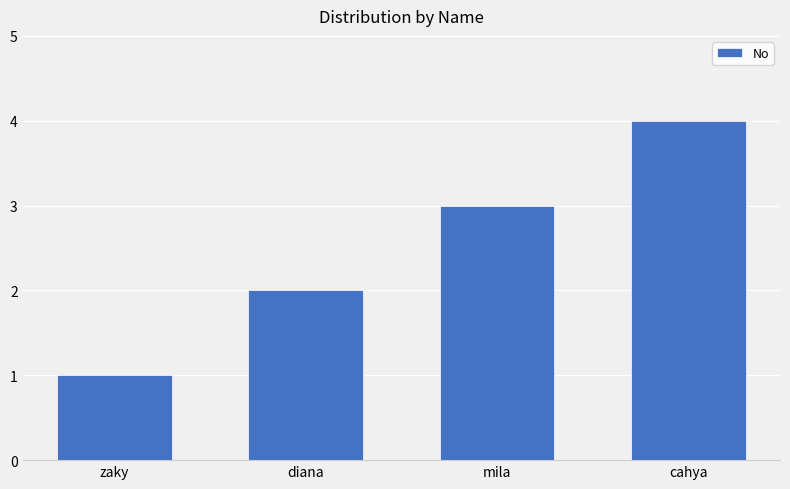

Is it true that the value at diana is 1?

False